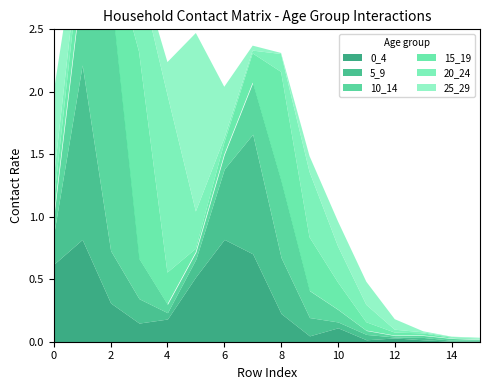

Reading left to right, what are all the values shown in this chart?

0_4: 0.6	0.8	0.3	0.1	0.2	0.5	0.8	0.7	0.2	0.0	0.1	0.0	0.0	0.0	0.0	0.0
5_9: 0.2	1.4	0.4	0.2	0.1	0.1	0.6	1.0	0.4	0.1	0.0	0.0	0.0	0.0	0.0	0.0
10_14: 0.1	0.7	2.1	0.3	0.1	0.1	0.1	0.4	0.6	0.2	0.1	0.0	0.0	0.0	0.0	0.0
15_19: 0.1	0.3	0.3	1.7	0.3	0.0	0.1	0.2	0.9	0.4	0.2	0.1	0.0	0.0	0.0	0.0
20_24: 0.2	0.1	0.1	0.6	1.4	0.3	0.0	0.0	0.1	0.5	0.3	0.1	0.0	0.0	0.0	0.0
25_29: 0.7	0.1	0.1	0.1	0.3	1.4	0.4	0.0	0.0	0.1	0.2	0.2	0.1	0.0	0.0	0.0